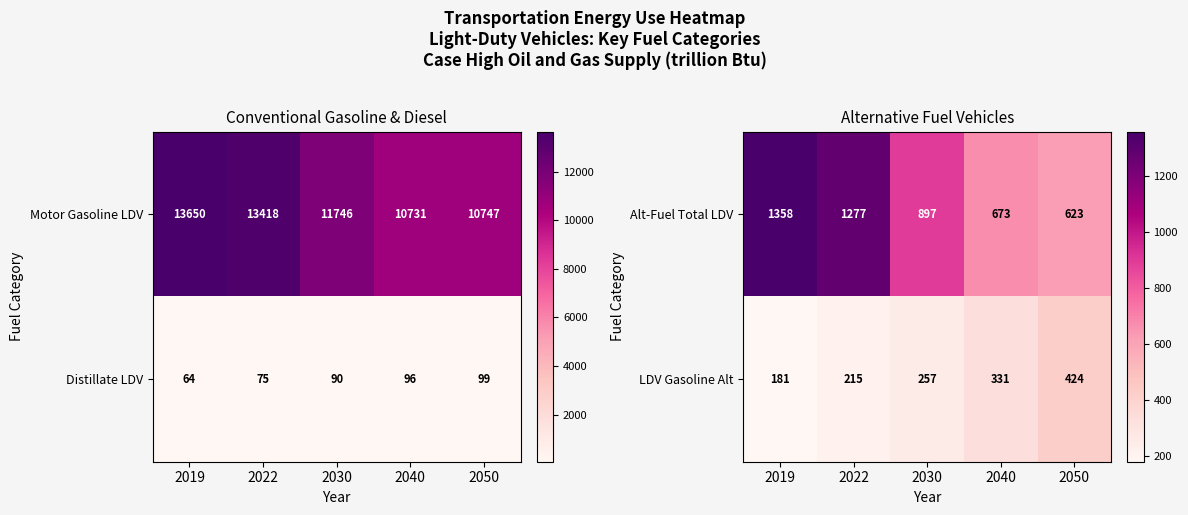

Is it true that LDV Gasoline Alt equals 157.1 at 2030?

False